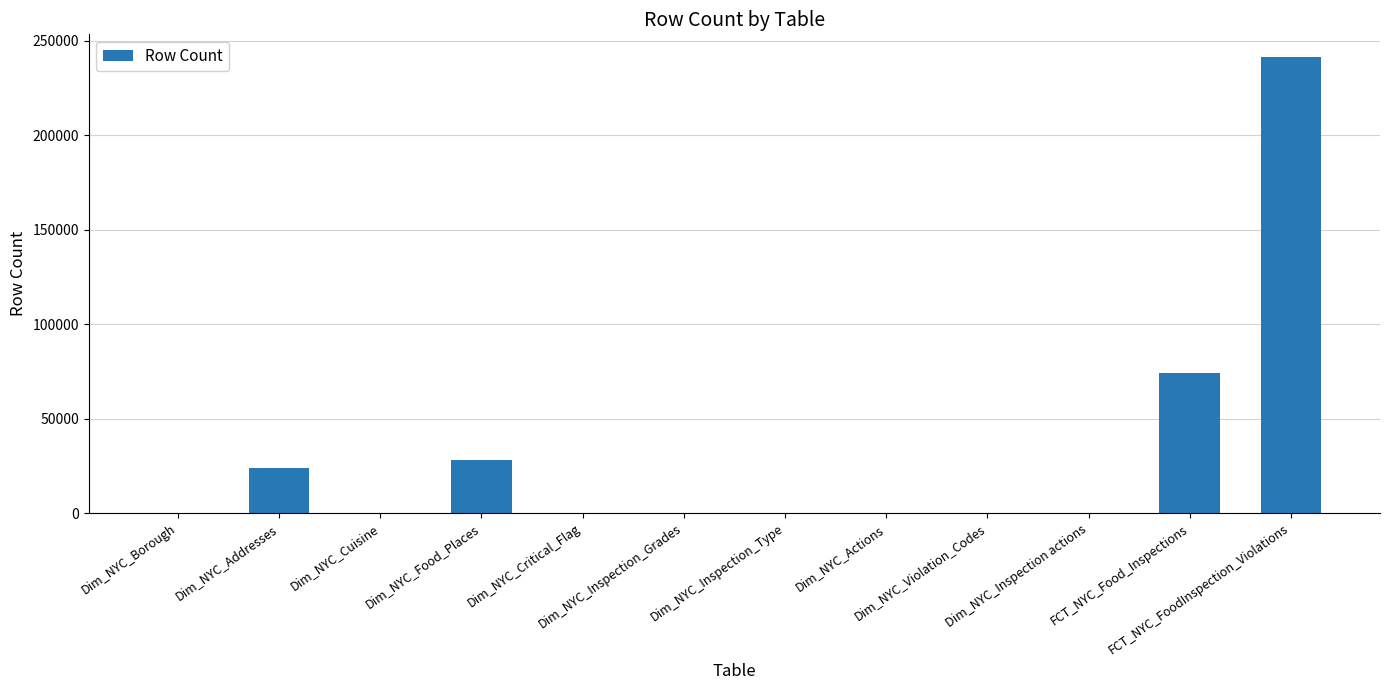

What is the sum of all values?

367621